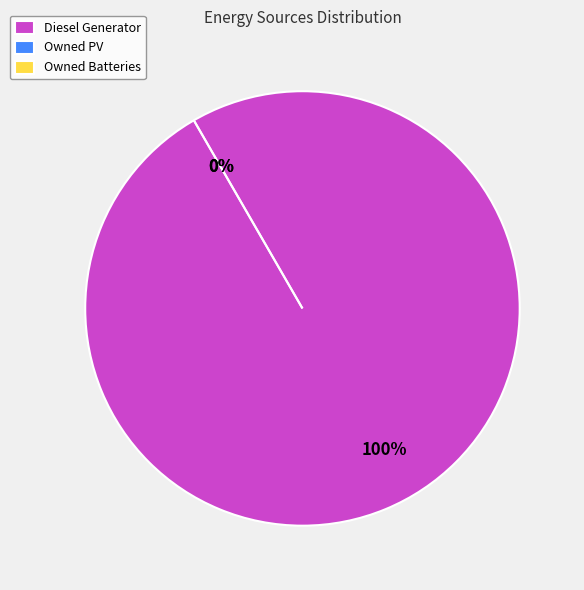

How many segments does this pie chart have?

3